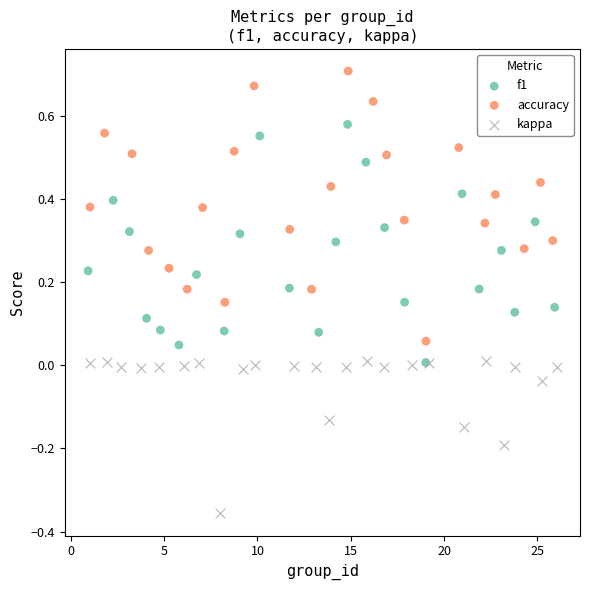

Which series reaches the minimum Y coordinate?

kappa